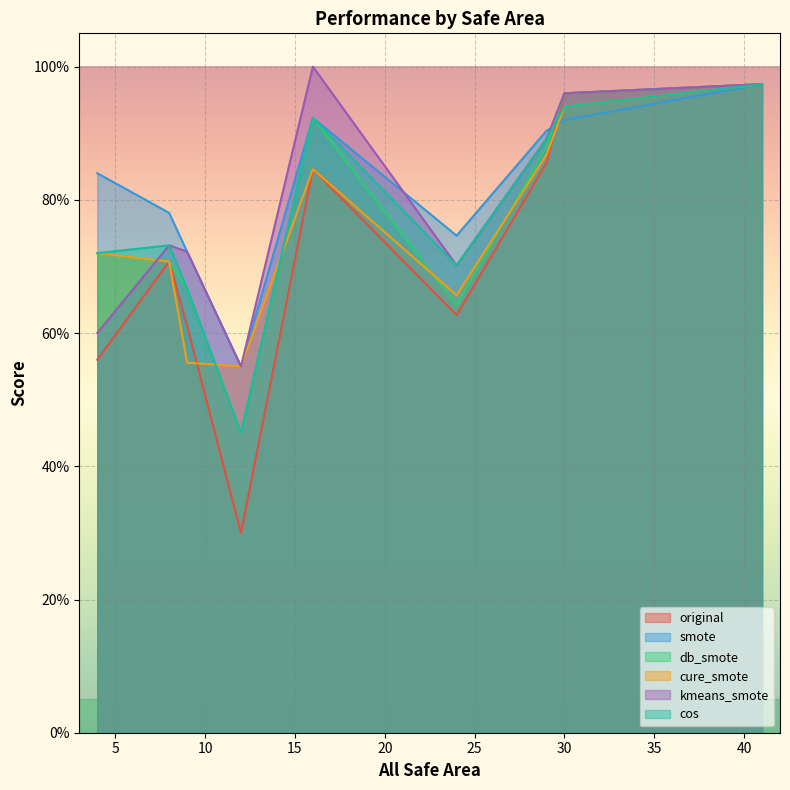

At which category does smote reach its first local valley?

12